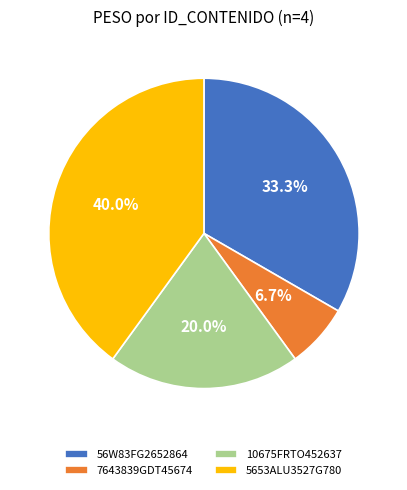

To the nearest percent, what is the average slice percentage?

25%